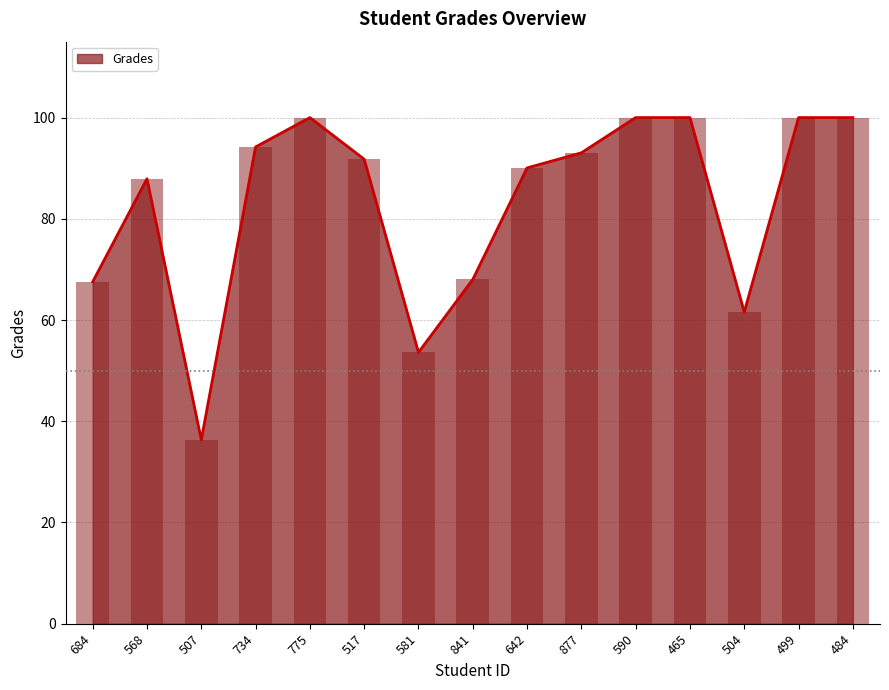

What is the sum of the values at 590 and 734?

194.2